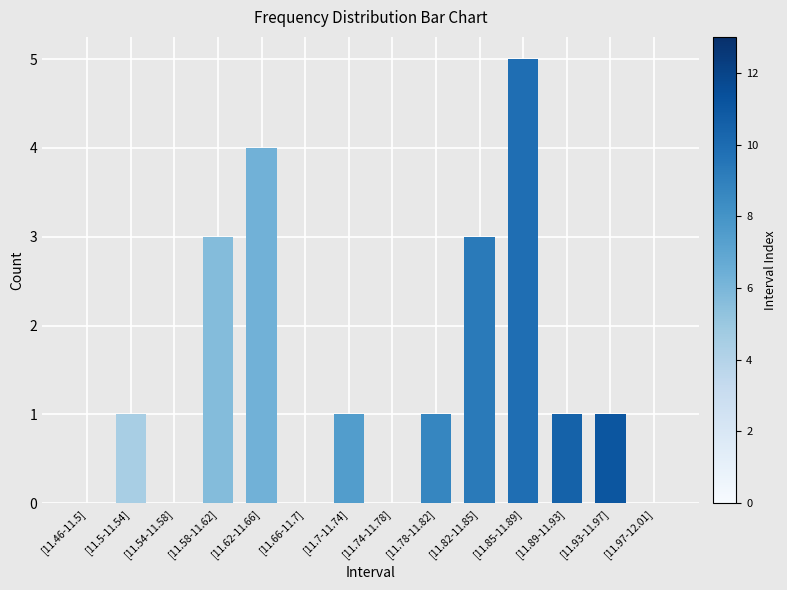

The value at [11.46-11.5] is -2. True or false?

False